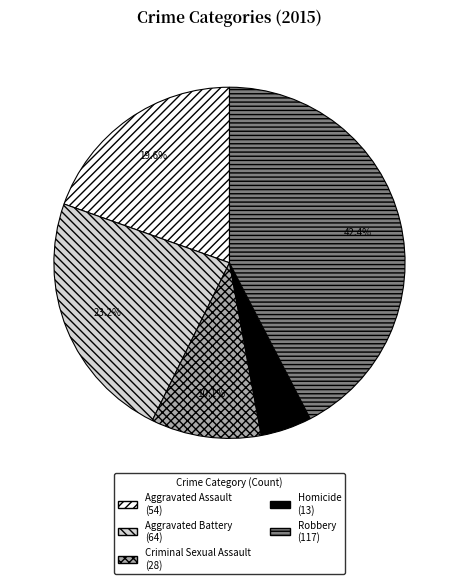

What portion of the pie excludes Robbery?

57.6%